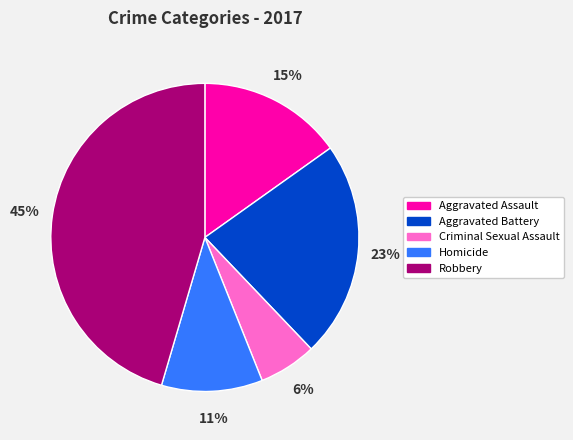

Which category has the smallest portion of the pie?

Criminal Sexual Assault